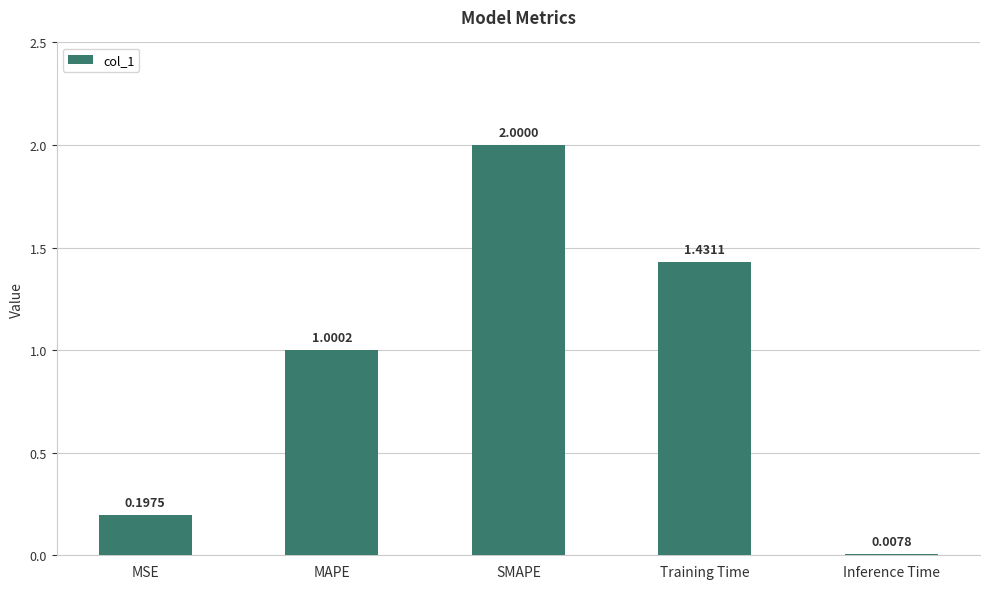

Where does the data first go above 1?

MAPE